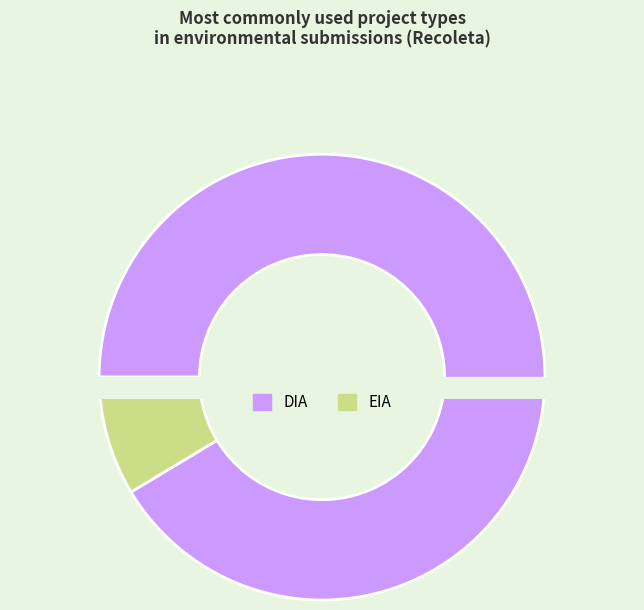

The DIA slice represents 98% of the pie. True or false?

False